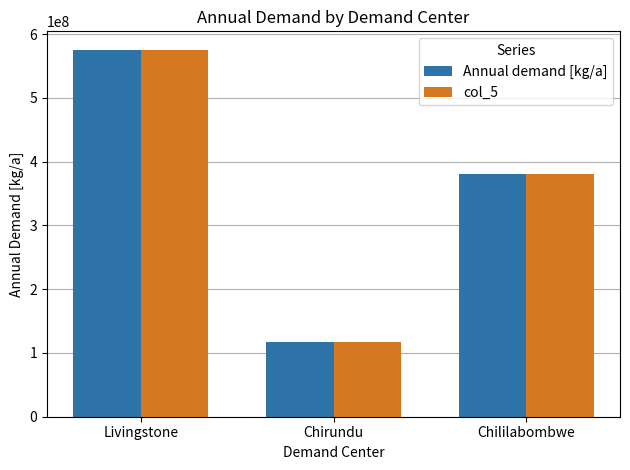

How many values in the Annual demand [kg/a] series are below 380500000?

1